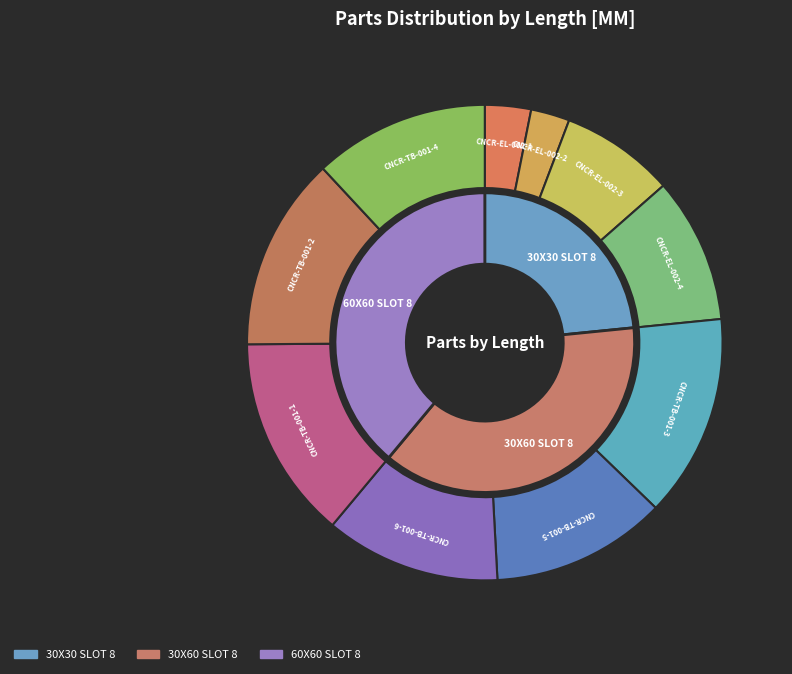

True or false: CNCR-EL-002-2 accounts for 3% of the total.

True